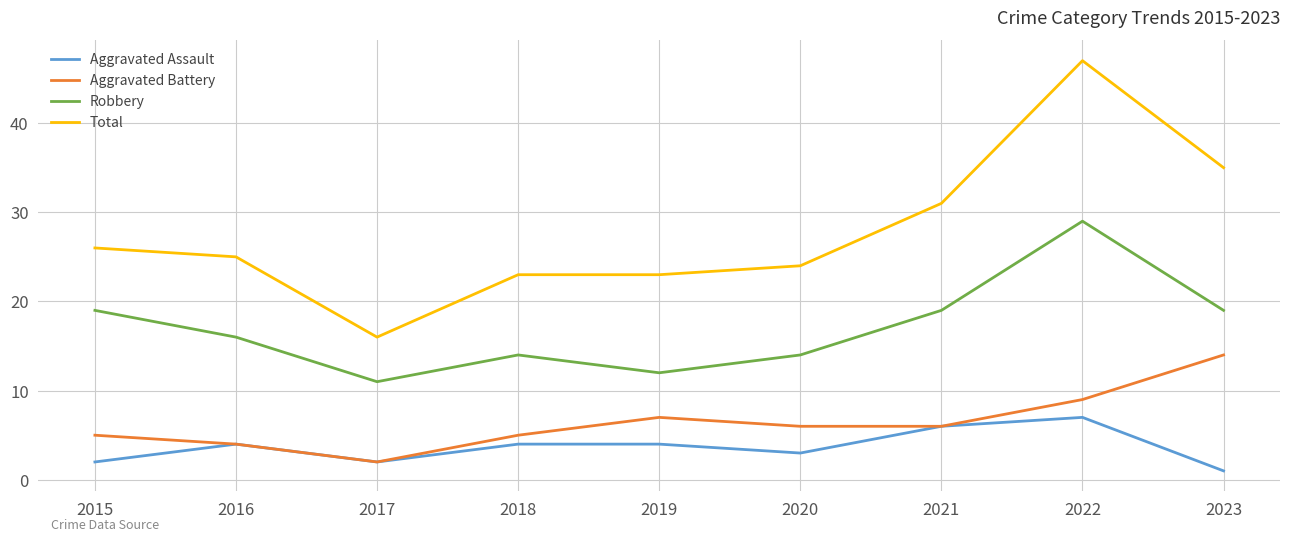

Which category has the highest value in the Aggravated Battery series?

2023